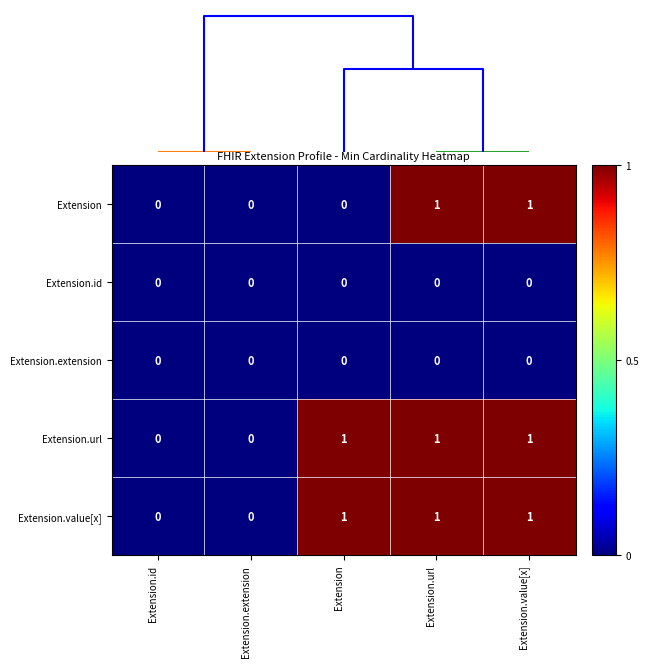

Count the Extension.url values in the range 0 to 1.

5